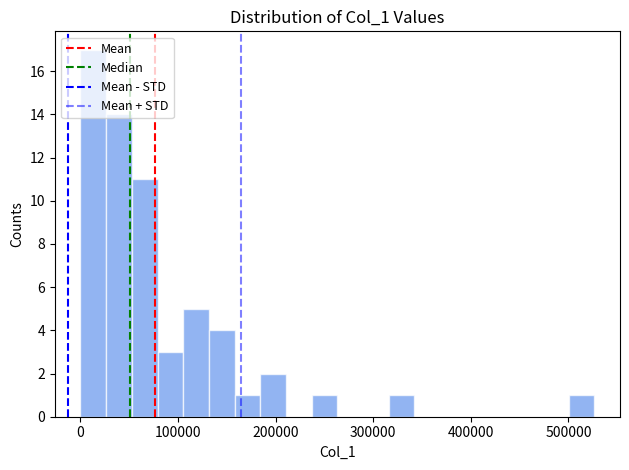

Around what value on the x-axis is the tallest bar? Give the approximate position of its centre, as read against the axis.

10000